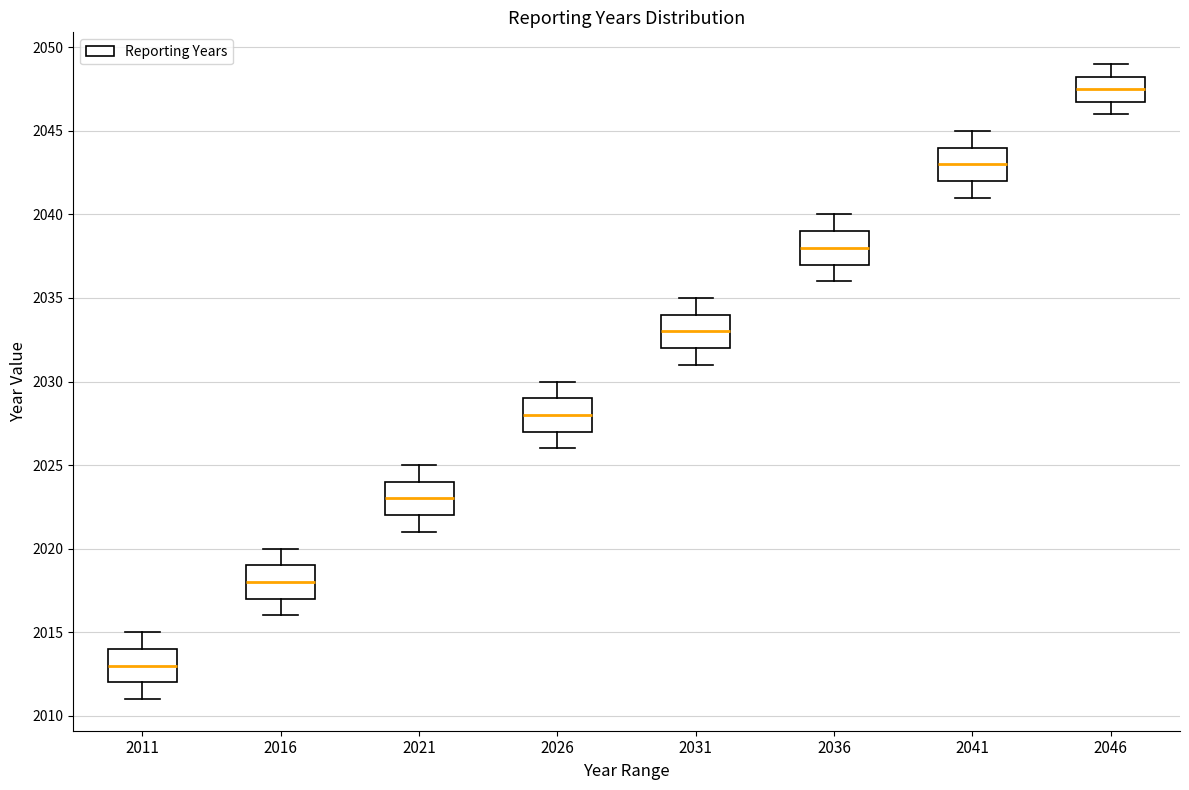

Reading left to right, read every box against the y-axis: the position of its median line, the range the box covers, and the ends of its whiskers. The values are not printed on the chart, so give them approximately, as read against the axis.

2011: median 2013.0, box 2012.0 to 2014.0, whiskers 2011.0 to 2015.0
2016: median 2018.0, box 2017.0 to 2019.0, whiskers 2016.0 to 2020.0
2021: median 2023.0, box 2022.0 to 2024.0, whiskers 2021.0 to 2025.0
2026: median 2028.0, box 2027.0 to 2029.0, whiskers 2026.0 to 2030.0
2031: median 2033.0, box 2032.0 to 2034.0, whiskers 2031.0 to 2035.0
2036: median 2038.0, box 2037.0 to 2039.0, whiskers 2036.0 to 2040.0
2041: median 2043.0, box 2042.0 to 2044.0, whiskers 2041.0 to 2045.0
2046: median 2047.5, box 2047.0 to 2048.5, whiskers 2046.0 to 2049.0